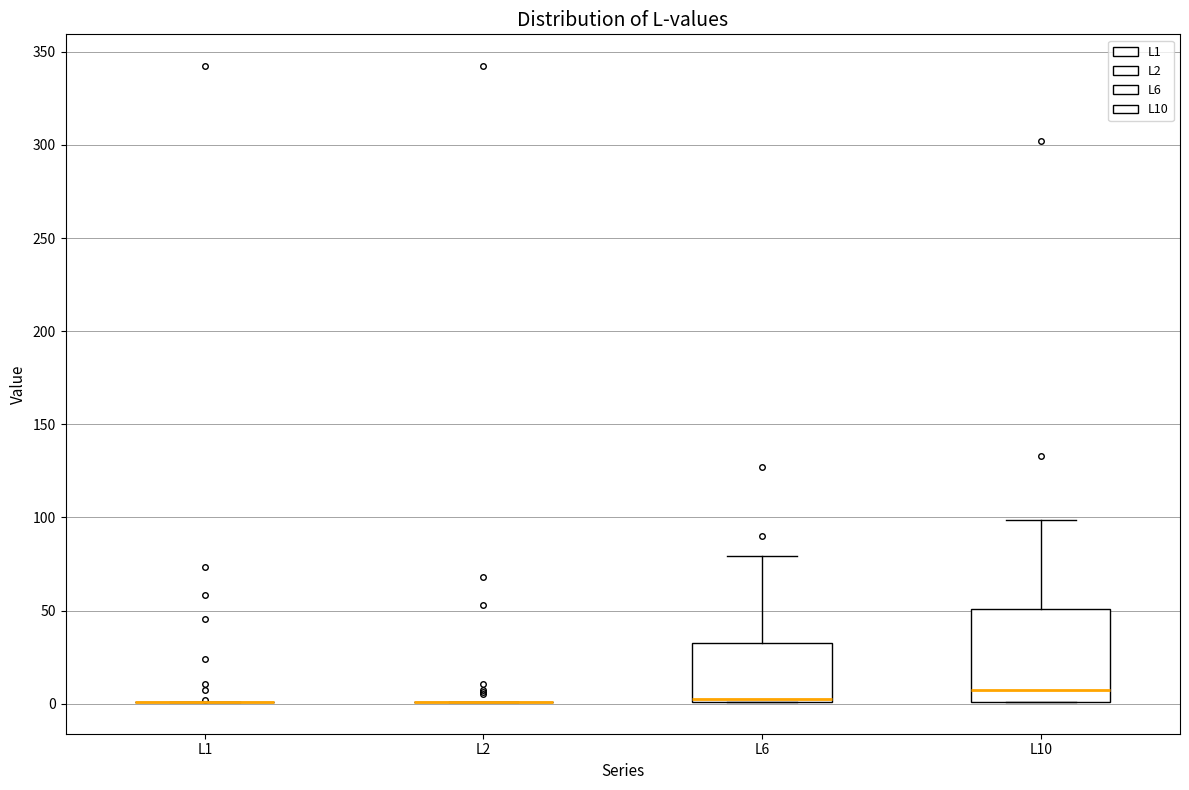

Reading left to right, transcribe this box plot: for each box, give where its median line is, the range the box spans, and where its two whiskers end, as read against the y-axis. The values are not printed on the chart, so give them approximately, as read against the axis.

L1: box collapsed to a line at 0, whiskers 0 to 0
L2: box collapsed to a line at 0, whiskers 0 to 0
L6: median 5, box 0 to 35, whiskers 0 to 80
L10: median 5, box 0 to 50, whiskers 0 to 100